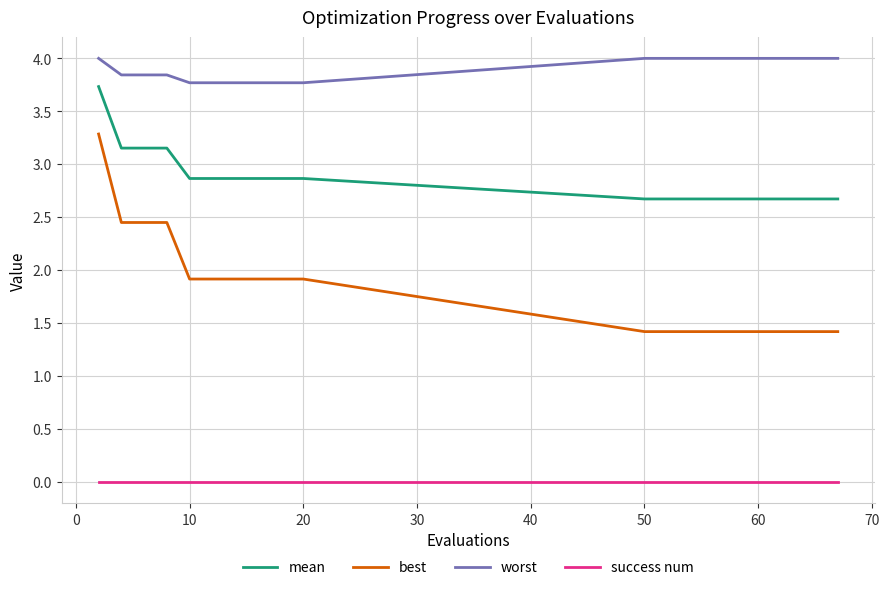

What is the minimum value for best?

1.4